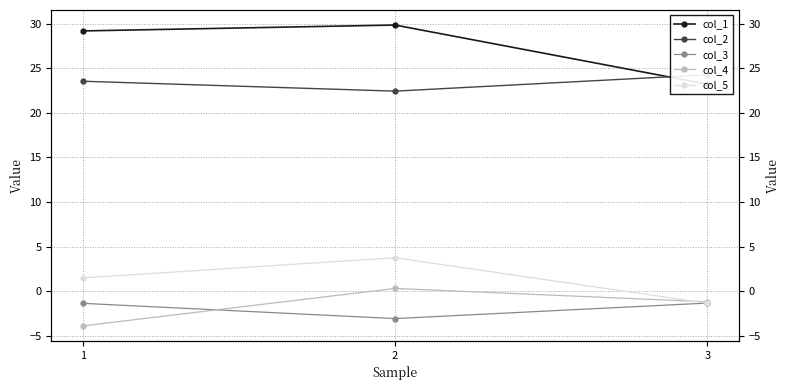

How many negative values does the col_4 series have?

2